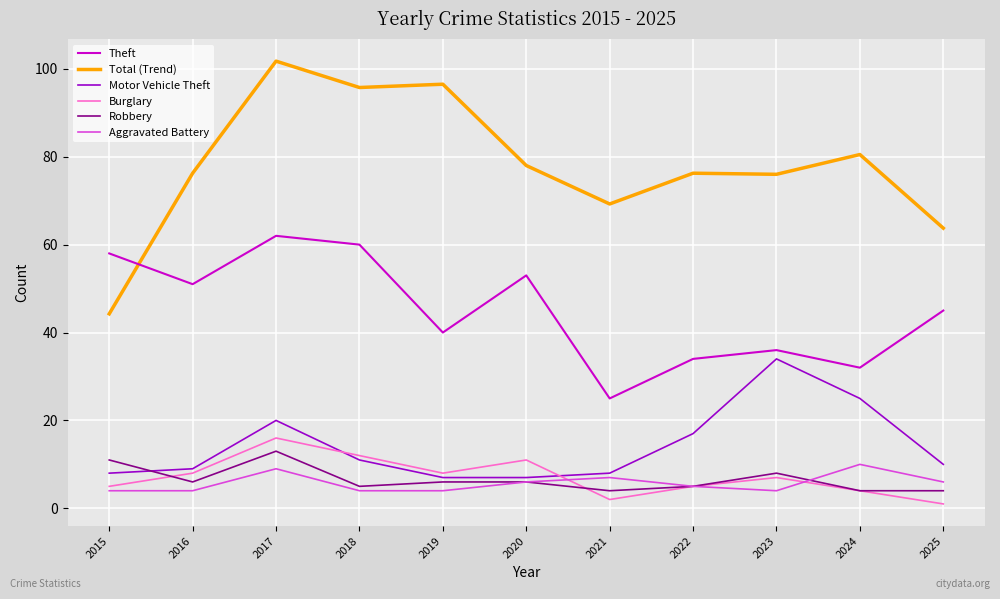

What are all the series names shown in the legend?

Theft, Total (Trend), Motor Vehicle Theft, Burglary, Robbery, Aggravated Battery